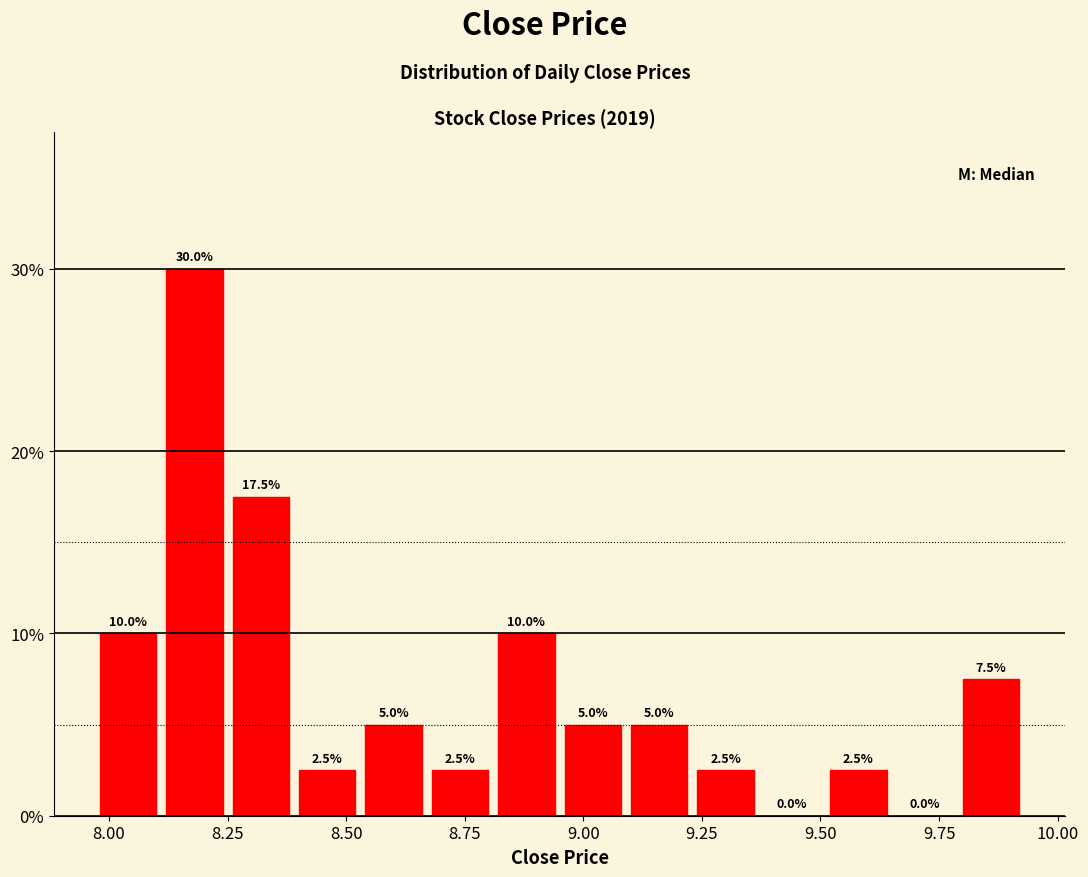

Read against the x-axis, roughly where is the centre of the tallest bar?

8.20